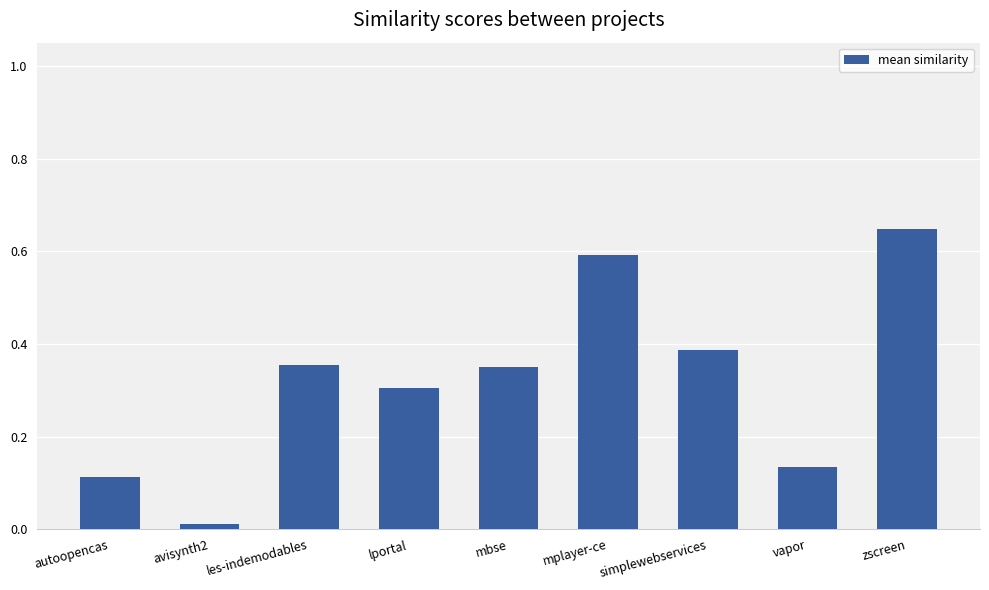

What is the label of the 9th bar from the left?

zscreen